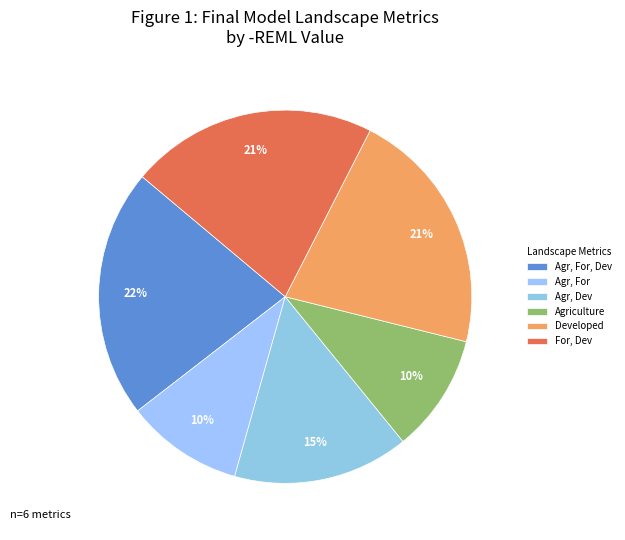

Which slice is the smallest?

Agriculture, Forest